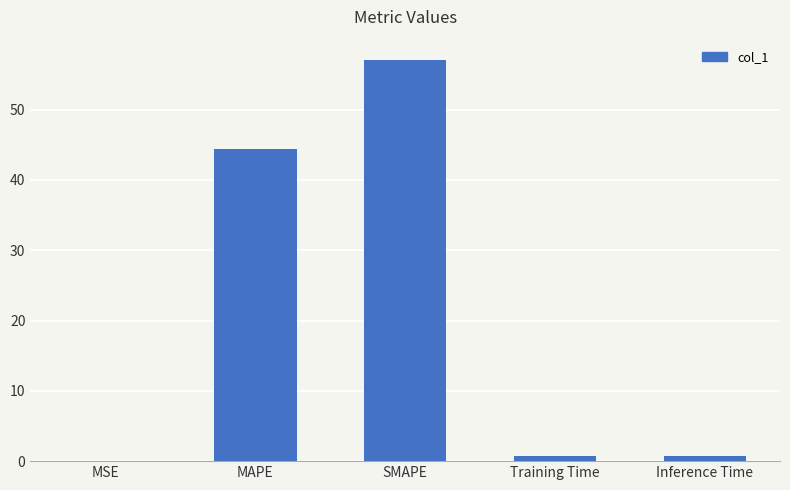

What is the sum of all values?

103.0